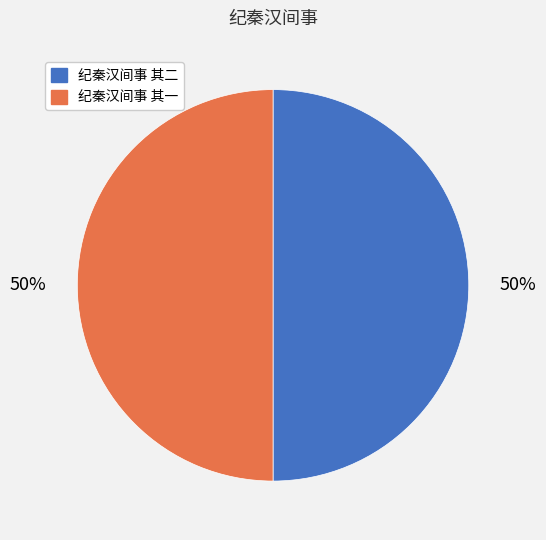

To the nearest percent, what is the average slice percentage?

50%